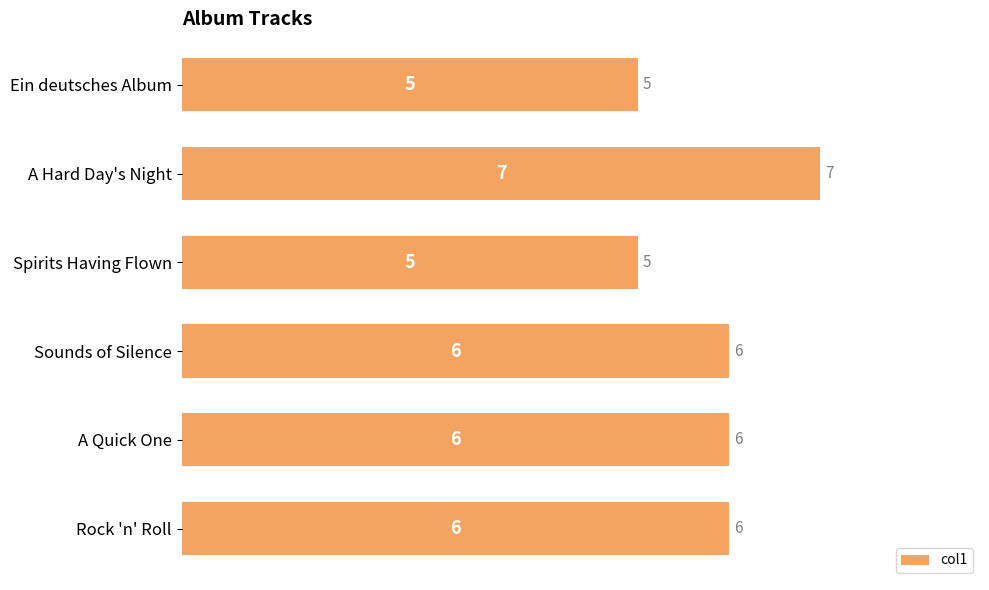

The value at A Hard Day's Night is 7. True or false?

True